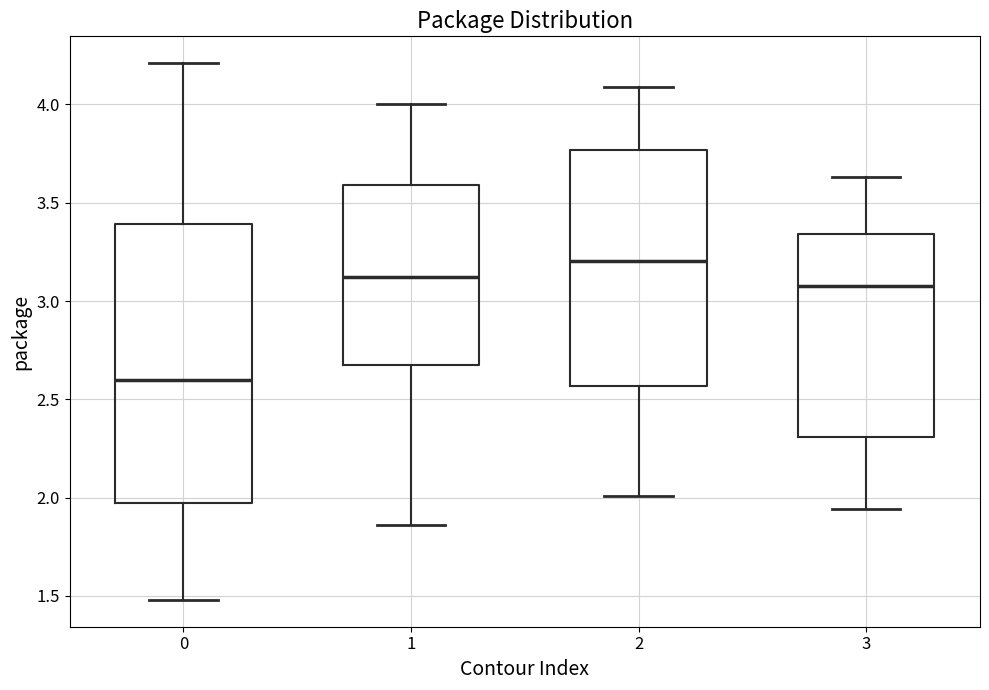

Where is the lower edge of the box at x = 1 on the y-axis? The values are not printed on the chart, so give them approximately, as read against the axis.

2.65